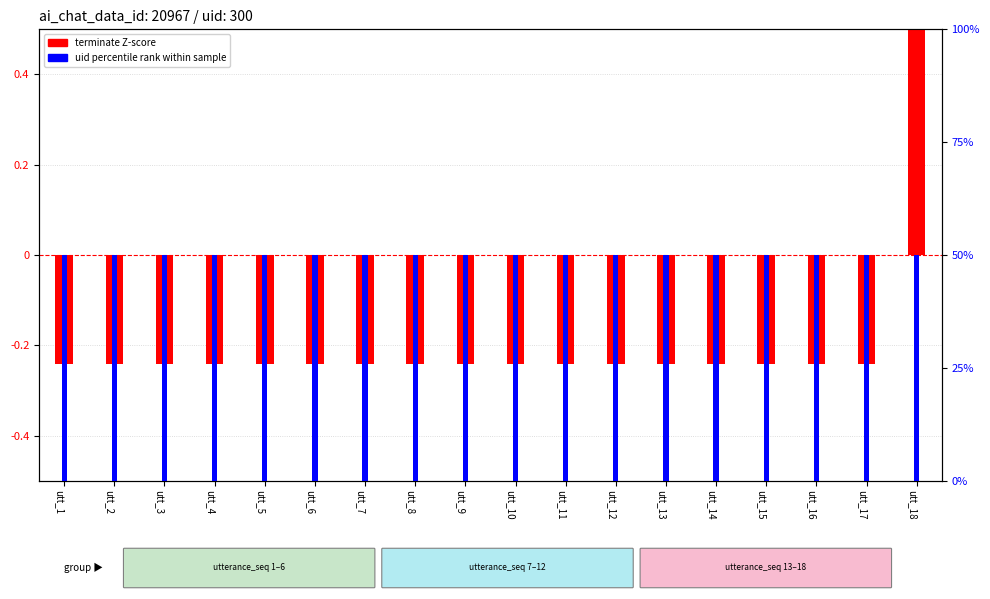

How many values in terminate Z-score are above zero?

1